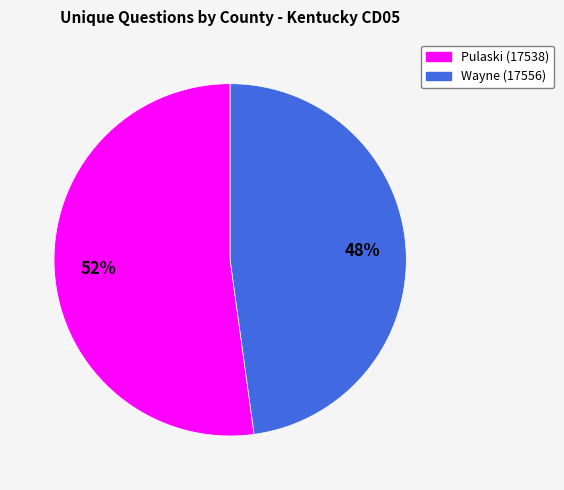

Rank the categories by value from lowest to highest.

Wayne (17556), Pulaski (17538)